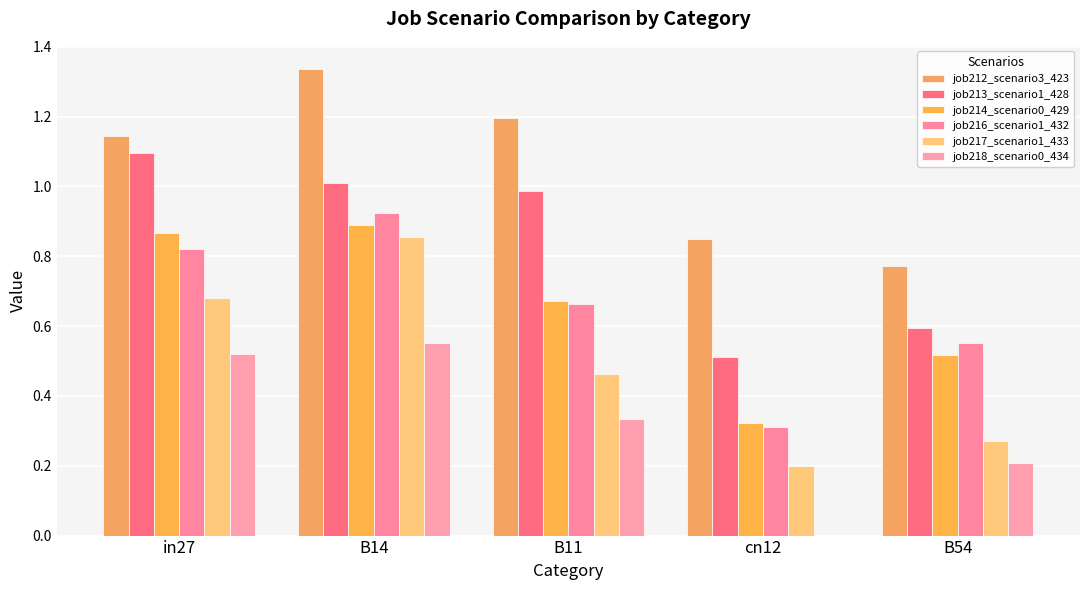

Does the chart contain stacked bars?

No